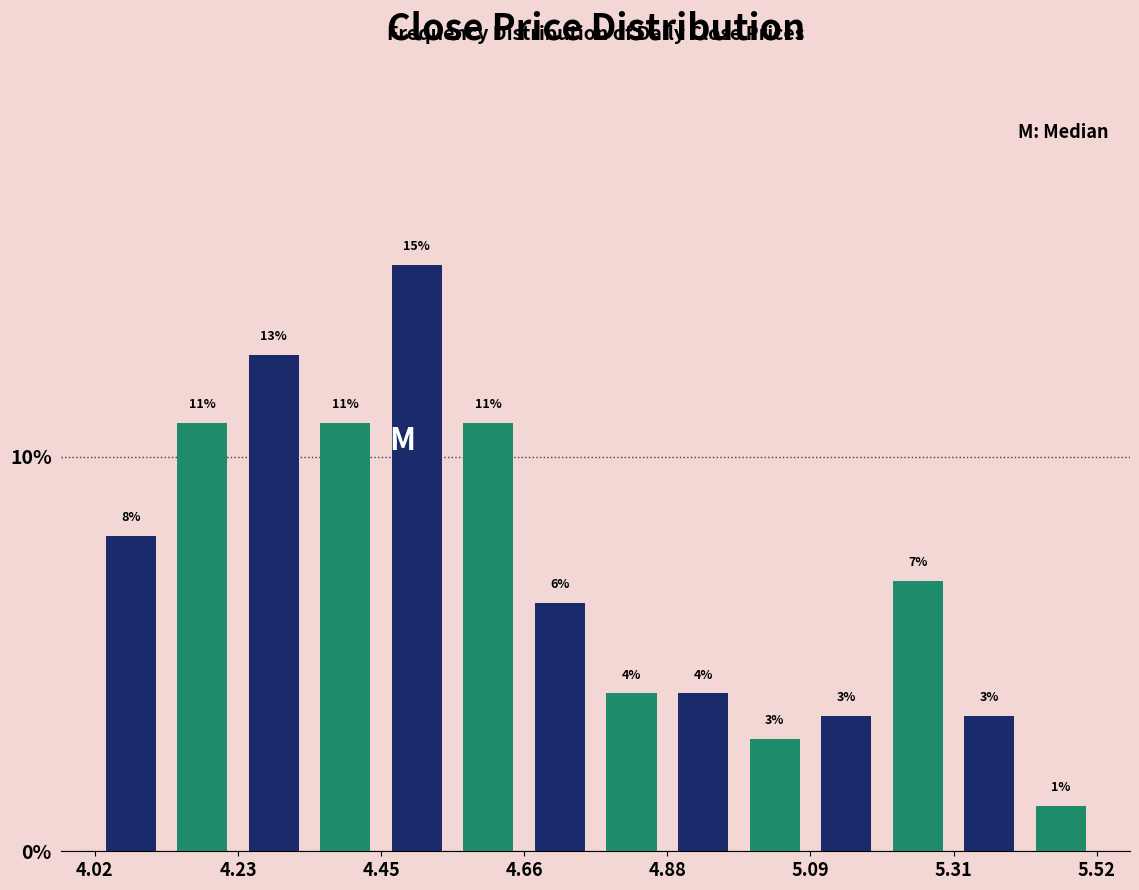

Read against the x-axis, roughly where is the centre of the tallest bar?

4.50